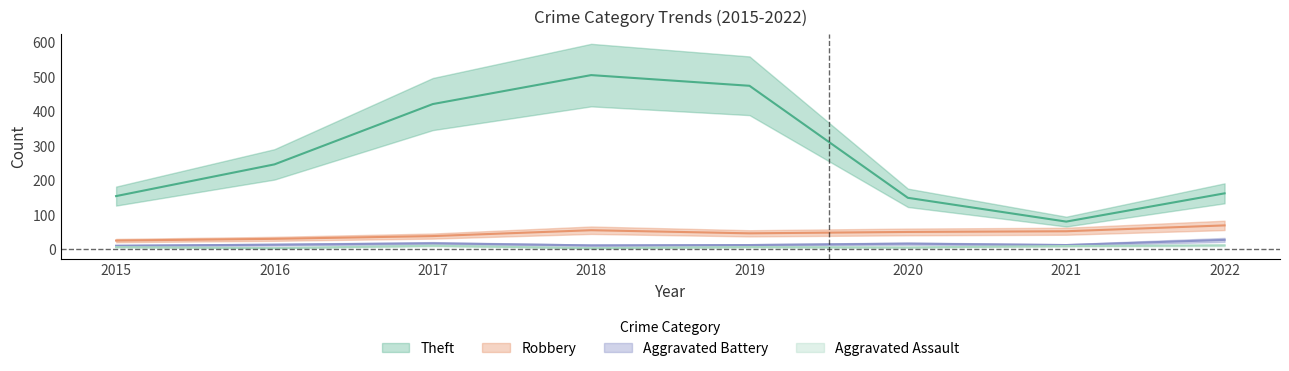

True or false: Aggravated Battery and Aggravated Assault cross at least once.

False